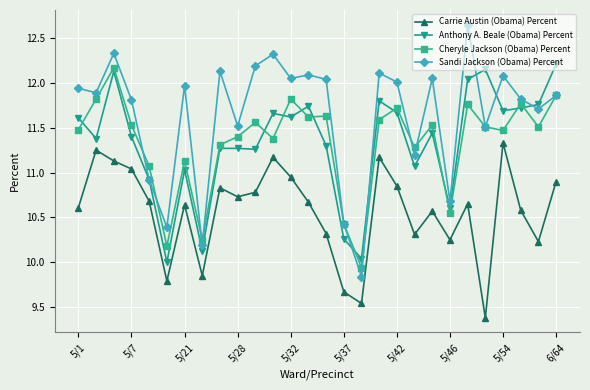

At how many categories does at least one series exceed 9?

28